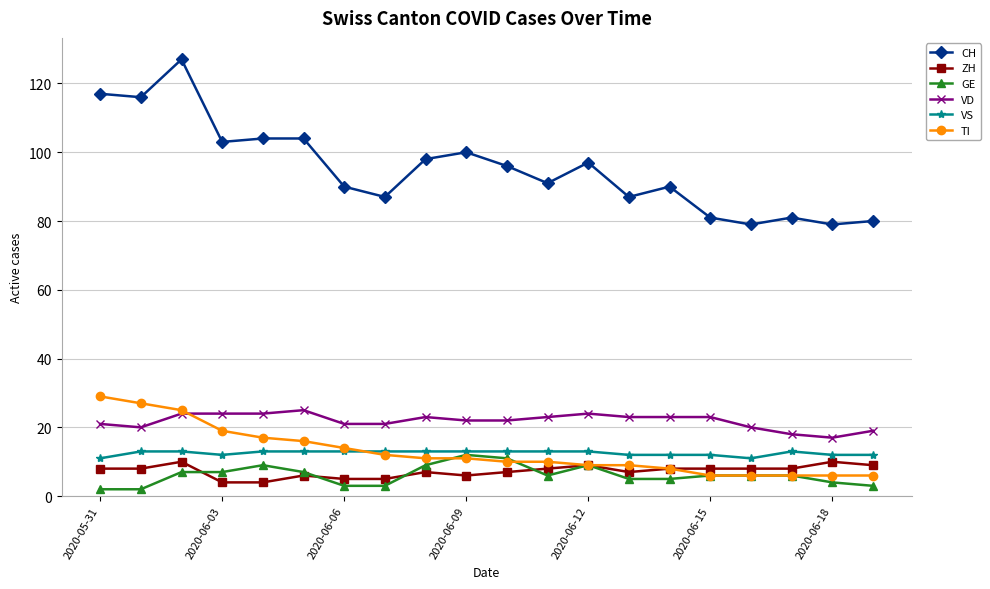

What are all the series names shown in the legend?

CH, ZH, GE, VD, VS, TI